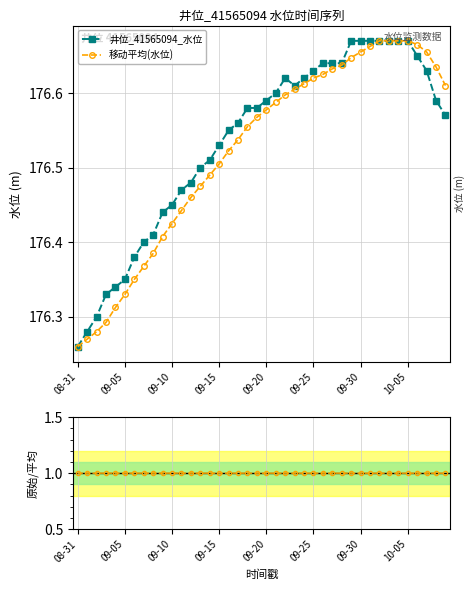

How many 移动平均(水位) values are between 176 and 177?

40